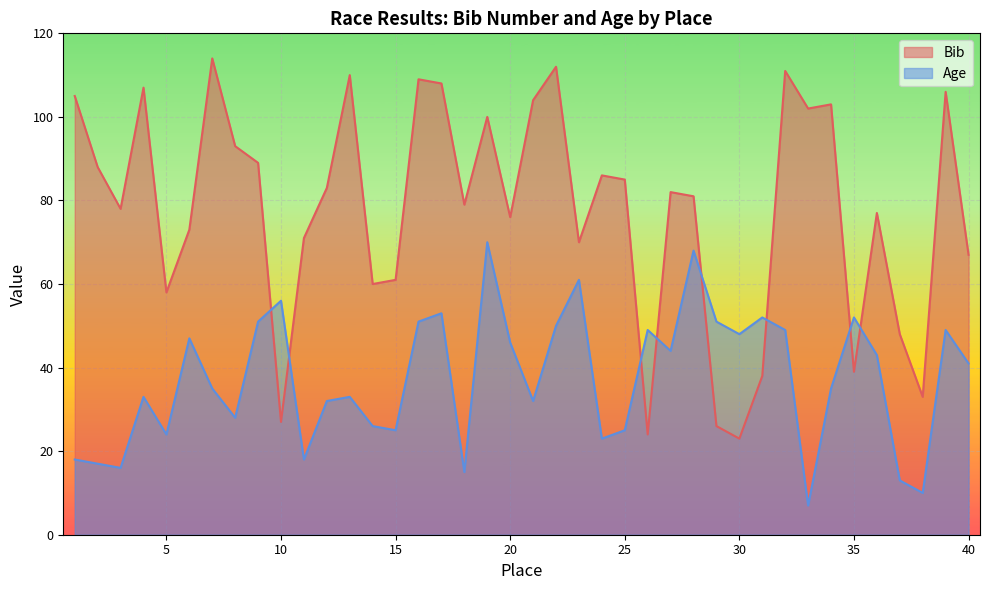

What is the sum of the Bib values at 3 and 21?

182